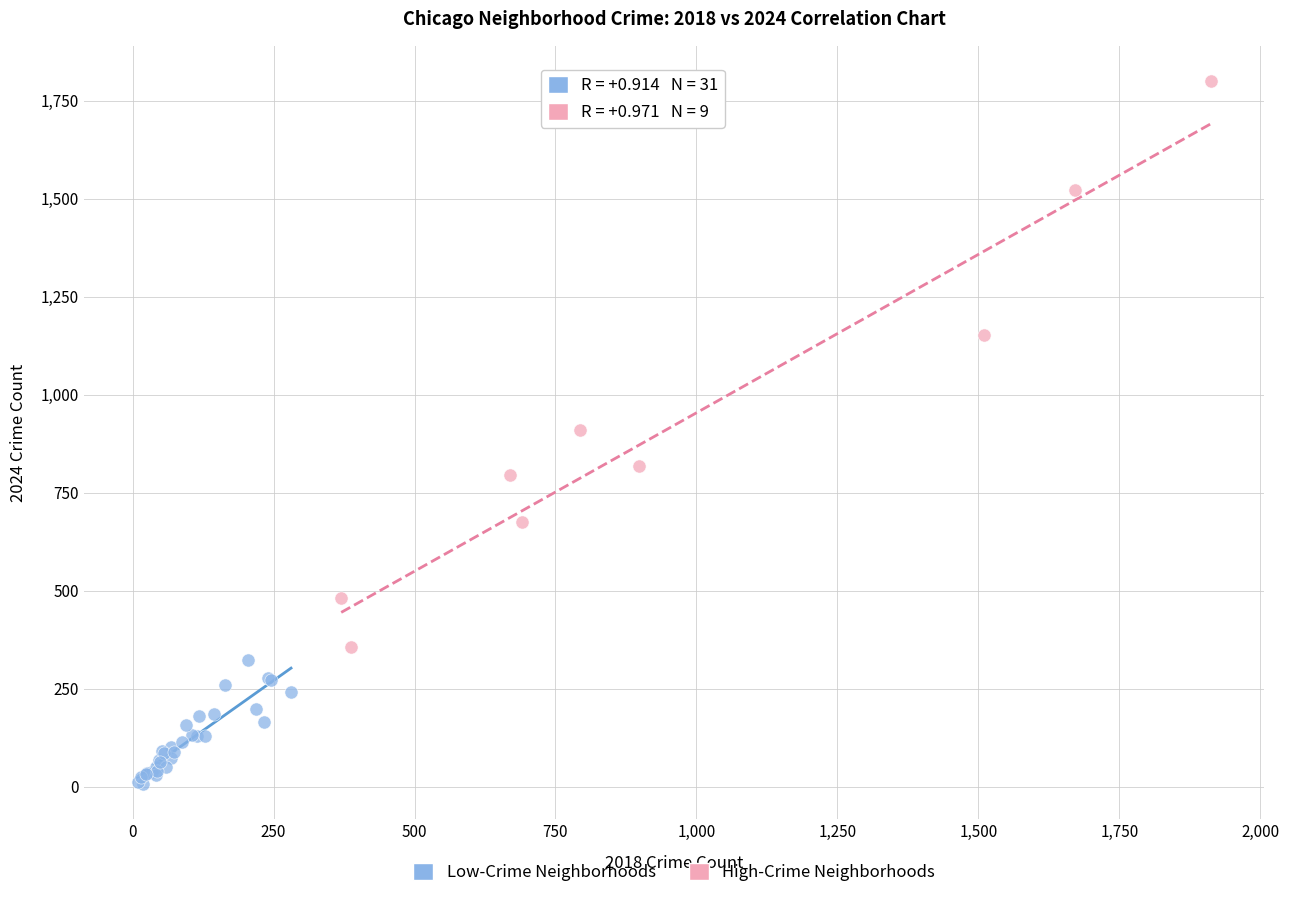

Which series has the largest Y range (max minus min)?

High-Crime Neighborhoods